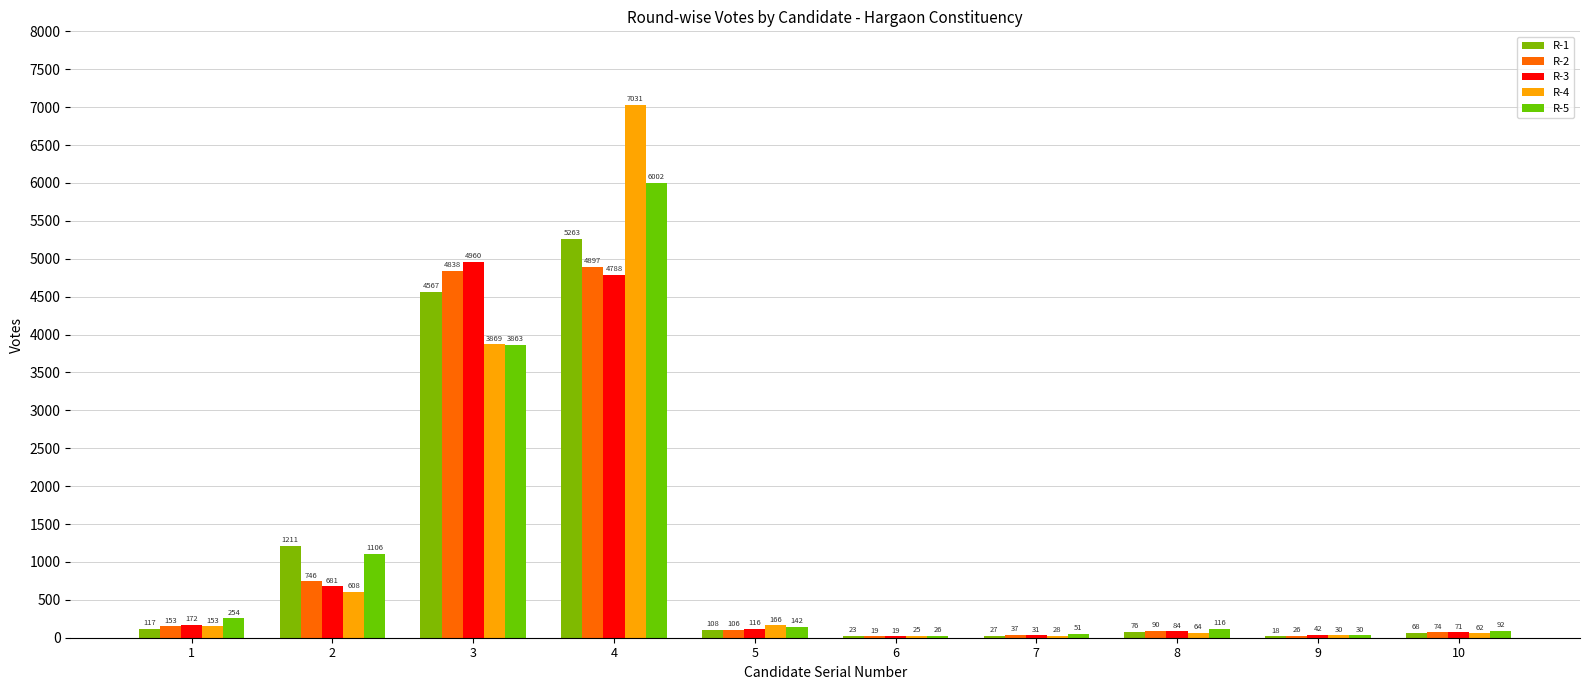

Between 4 and 5, which series saw the biggest shift?

R-4